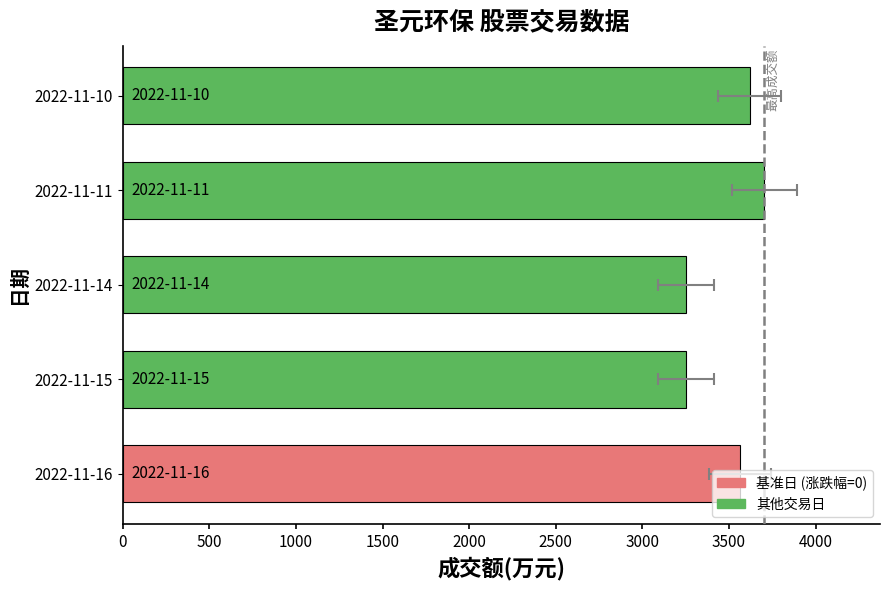

What is the smallest value displayed?

3250